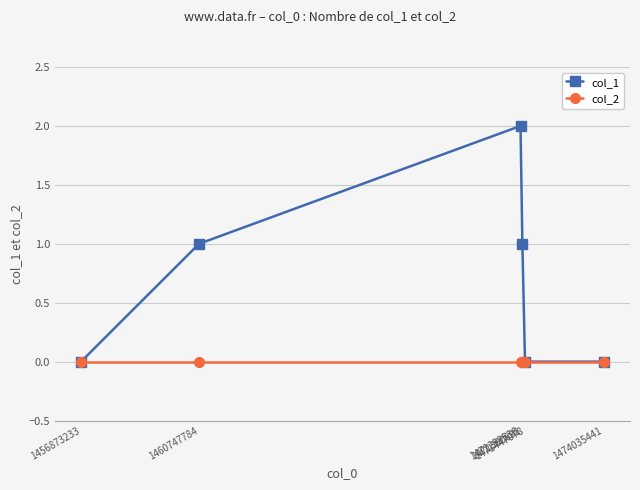

Does the chart display data point markers on the line(s)?

Yes